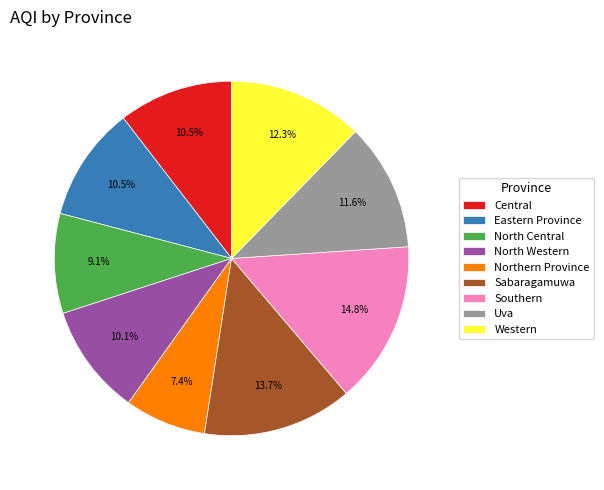

Does North Central account for over 50% of the chart?

No